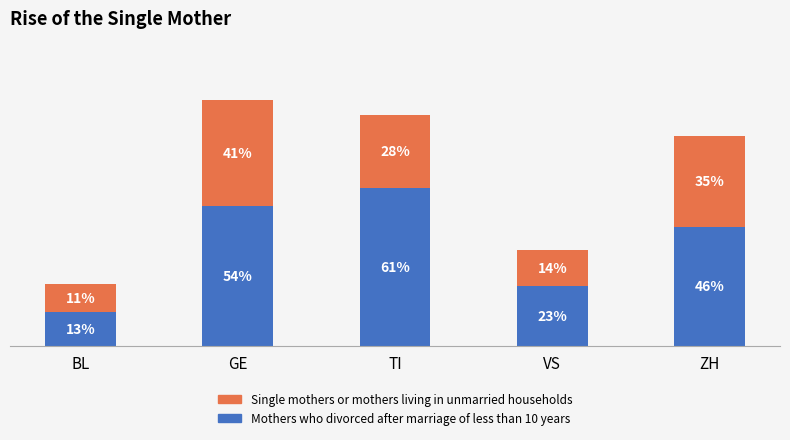

At which category is the sum across all series the highest?

GE